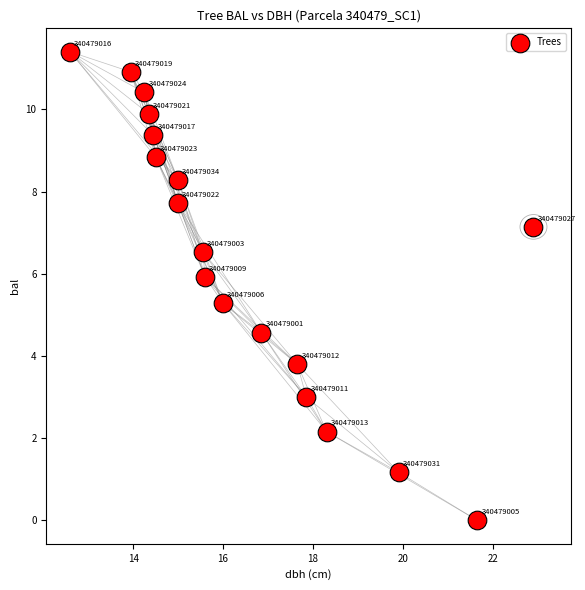

What Y value in the scatter plot is closest to 5?

5.3